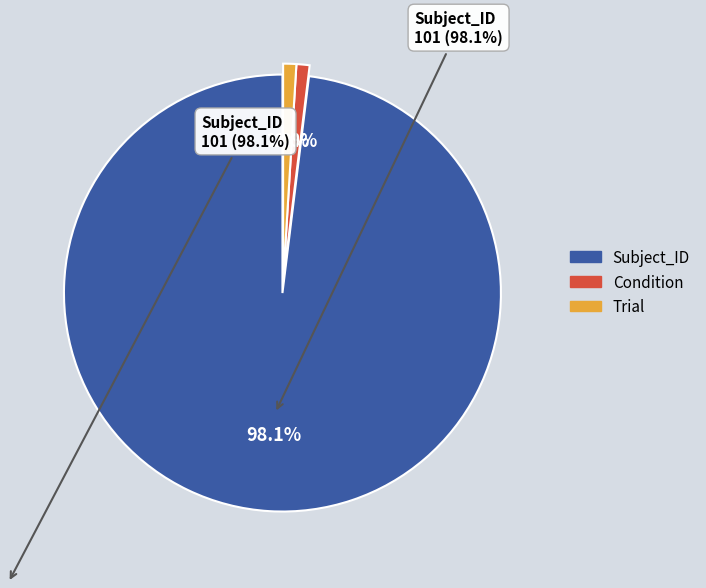

How much of the chart is everything except Condition?

99.0%